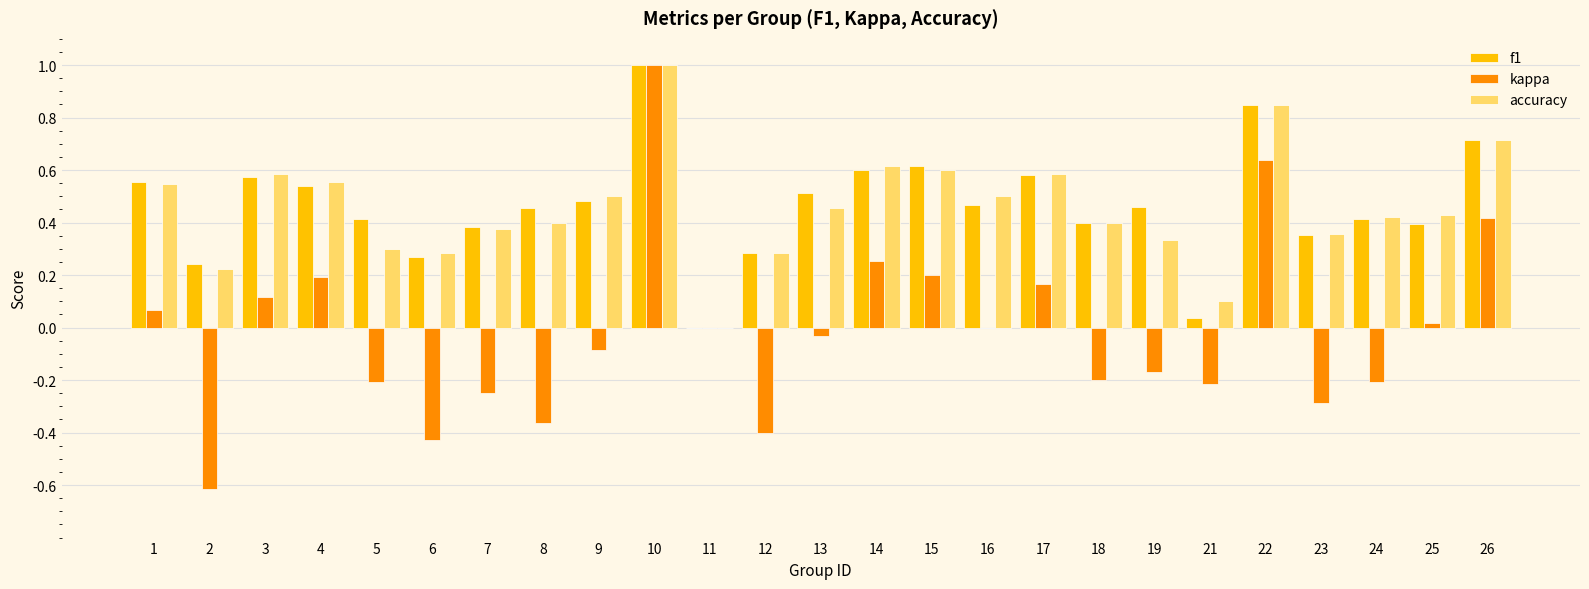

Is it true that accuracy equals 0.4 at 24?

True